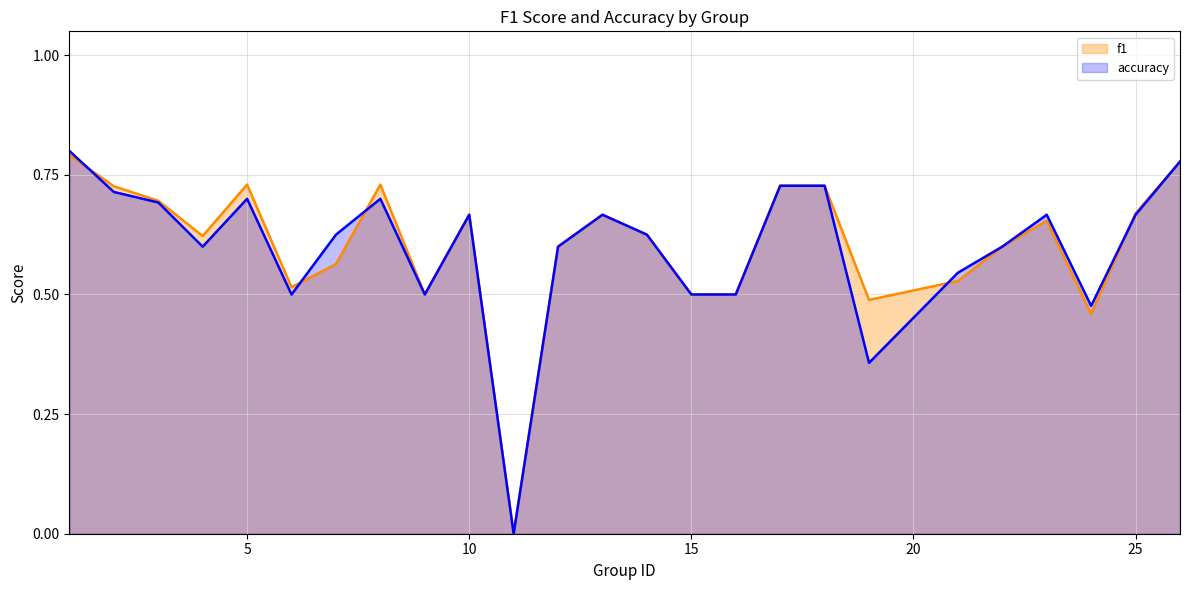

Reading left to right, list all the values displayed in this chart.

f1: 0.8	0.7	0.7	0.6	0.7	0.5	0.6	0.7	0.5	0.7	0.0	0.6	0.7	0.6	0.5	0.5	0.7	0.7	0.5	0.5	0.6	0.7	0.5	0.7	0.8
accuracy: 0.8	0.7	0.7	0.6	0.7	0.5	0.6	0.7	0.5	0.7	0.0	0.6	0.7	0.6	0.5	0.5	0.7	0.7	0.4	0.5	0.6	0.7	0.5	0.7	0.8